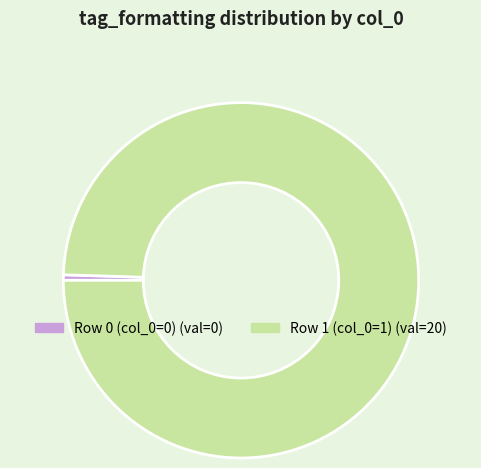

Between Row 0 (col_0=0) and Row 1 (col_0=1), which is larger?

Row 1 (col_0=1)